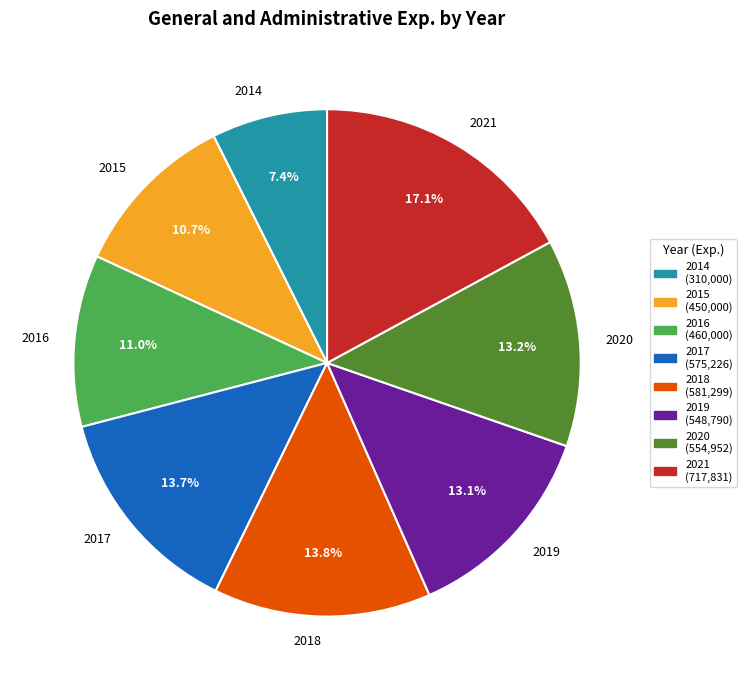

To the nearest percent, what is the average slice percentage?

12%